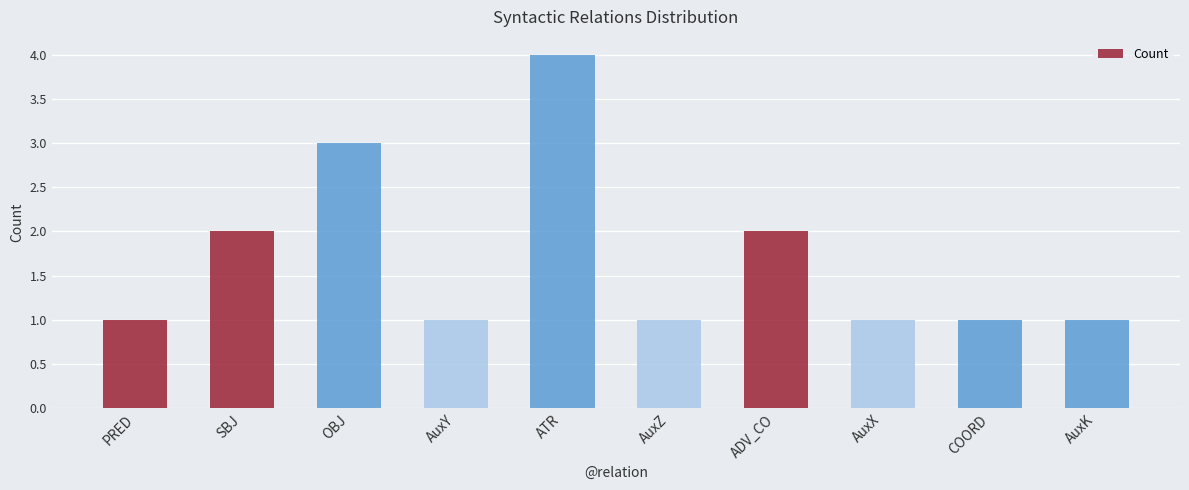

What is the change in value from OBJ to AuxK?

-2